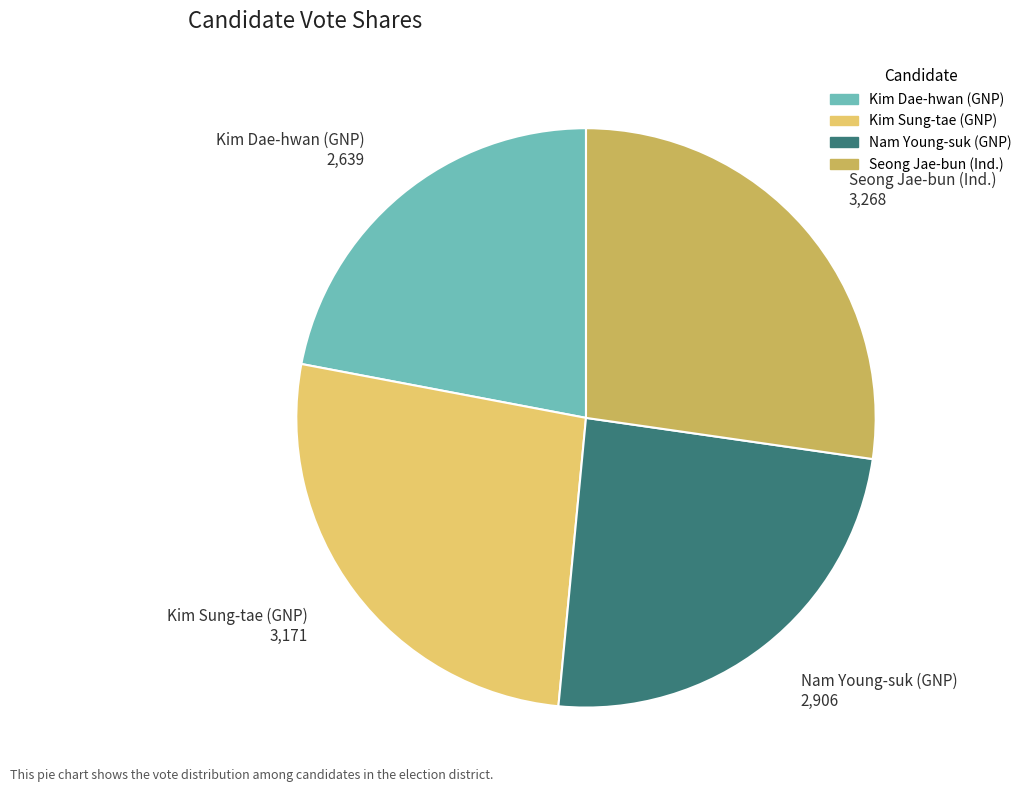

Combined, do Kim Dae-hwan (GNP) and Kim Sung-tae (GNP) account for over 50%?

No